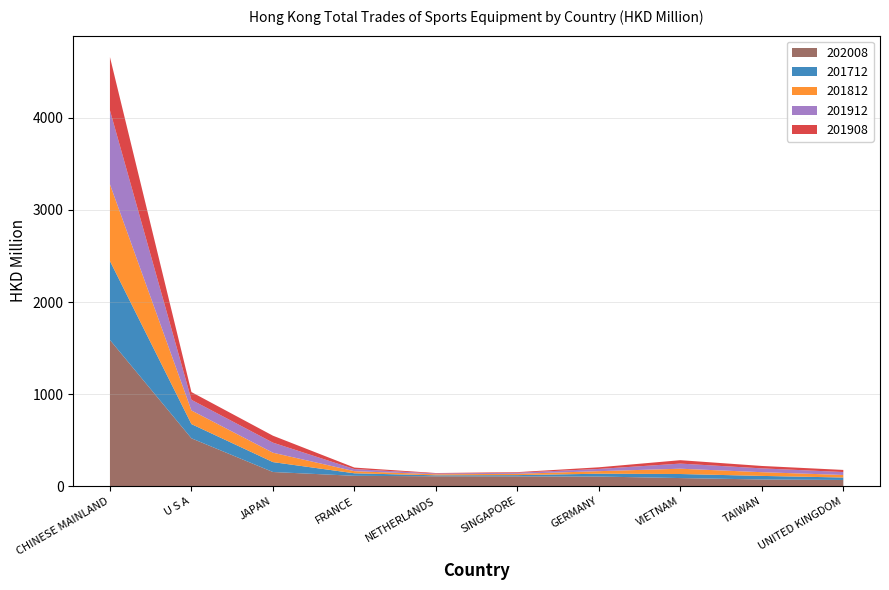

Reading left to right, transcribe all the data shown in this chart.

202008: CHINESE MAINLAND (MAINLAND CHINA)=1588.0	U S A=519.6	JAPAN=153.4	FRANCE=112.2	NETHERLANDS=106.8	SINGAPORE=106.0	GERMANY=104.1	VIETNAM=87.6	TAIWAN=72.3	UNITED KINGDOM=66.8
201712: CHINESE MAINLAND (MAINLAND CHINA)=857.6	U S A=154.4	JAPAN=107.6	FRANCE=27.2	NETHERLANDS=10.6	SINGAPORE=13.6	GERMANY=30.7	VIETNAM=44.0	TAIWAN=38.8	UNITED KINGDOM=26.7
201812: CHINESE MAINLAND (MAINLAND CHINA)=833.3	U S A=148.2	JAPAN=102.1	FRANCE=23.0	NETHERLANDS=11.3	SINGAPORE=14.1	GERMANY=27.8	VIETNAM=57.6	TAIWAN=40.4	UNITED KINGDOM=27.7
201912: CHINESE MAINLAND (MAINLAND CHINA)=803.6	U S A=115.4	JAPAN=109.4	FRANCE=22.8	NETHERLANDS=8.0	SINGAPORE=11.7	GERMANY=24.1	VIETNAM=55.6	TAIWAN=41.5	UNITED KINGDOM=31.8
201908: CHINESE MAINLAND (MAINLAND CHINA)=578.4	U S A=84.1	JAPAN=75.5	FRANCE=16.4	NETHERLANDS=5.4	SINGAPORE=6.6	GERMANY=17.8	VIETNAM=37.0	TAIWAN=26.1	UNITED KINGDOM=22.9